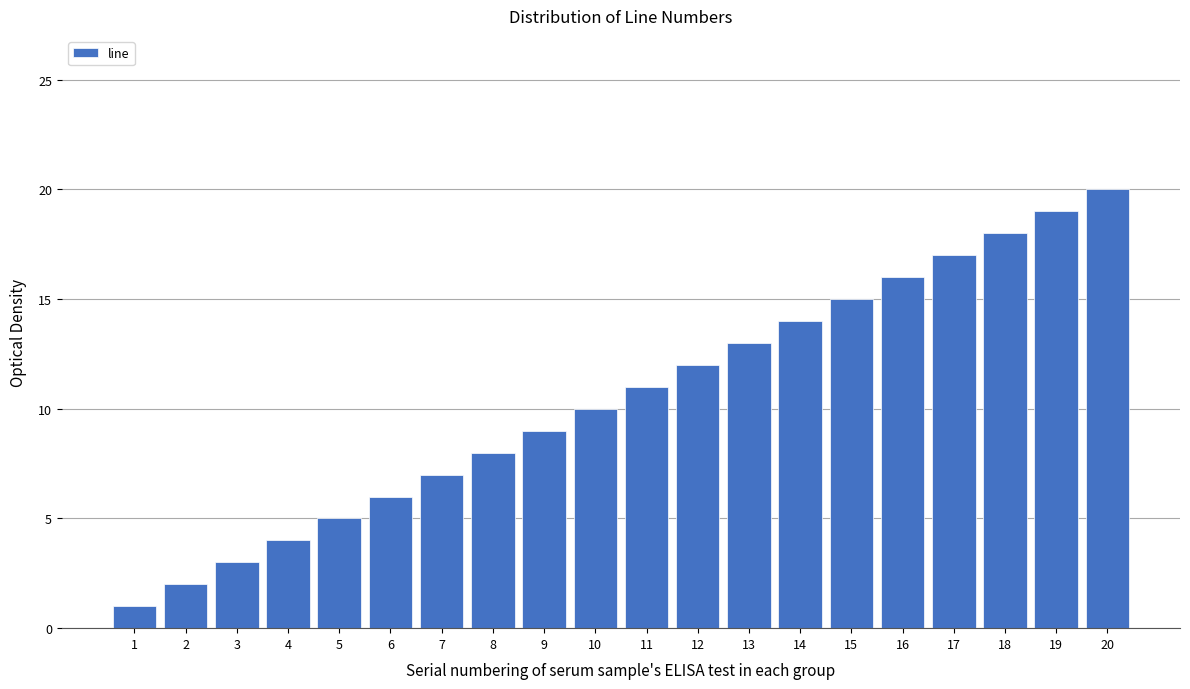

What is the sum of all values?

210